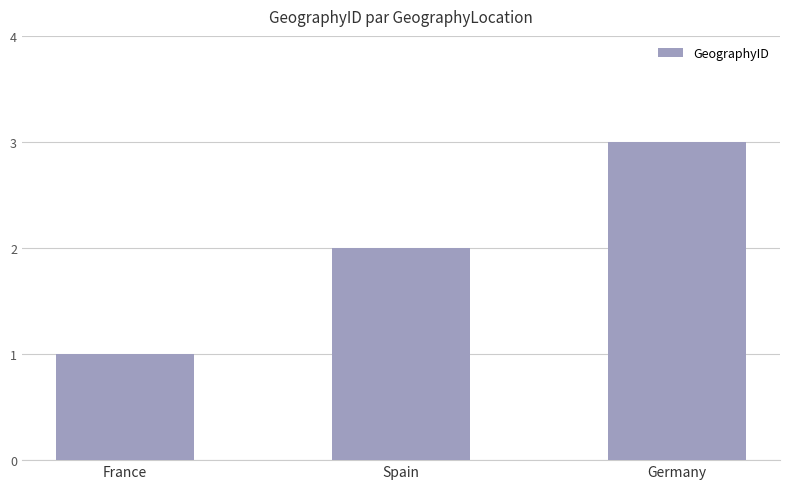

Rank the categories by value from highest to lowest.

Germany, Spain, France